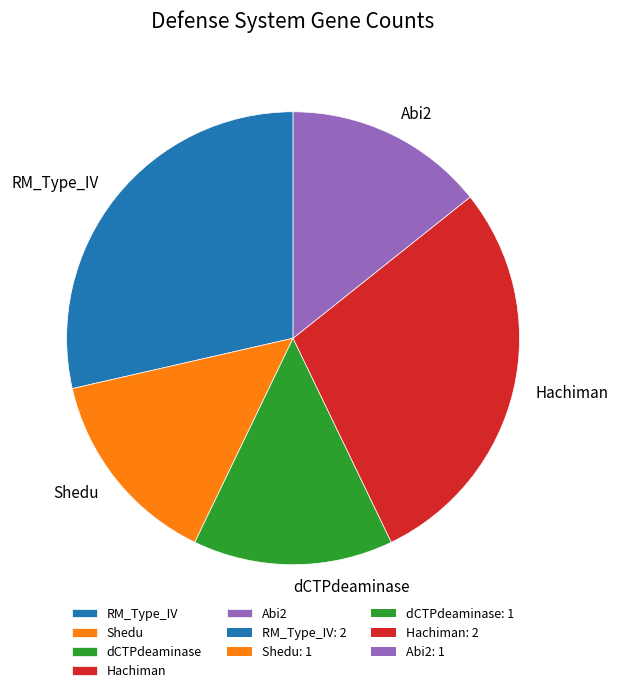

Do Shedu and Abi2 together represent more than half of the pie?

No